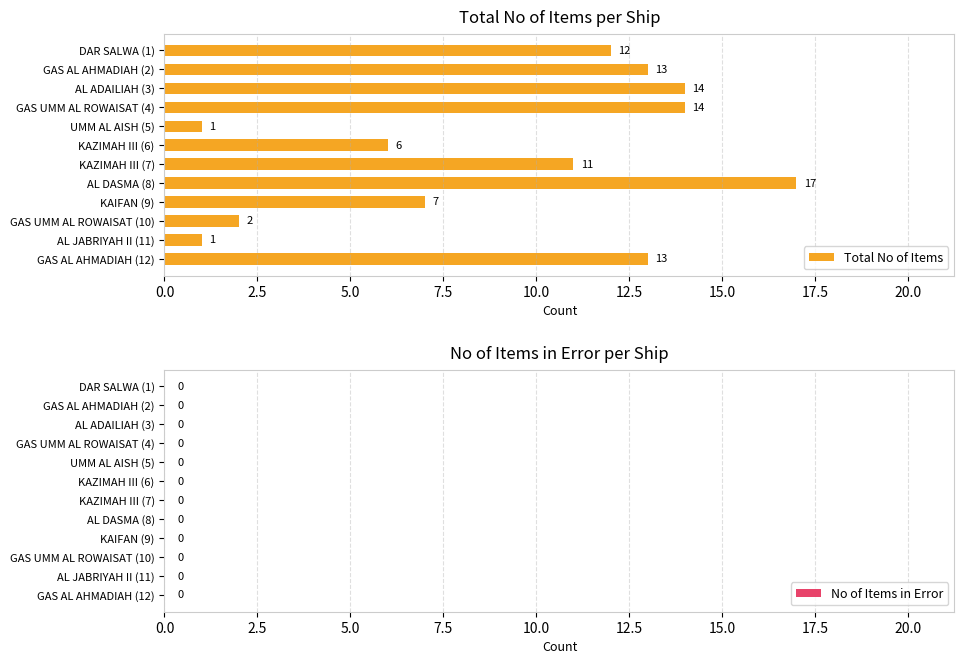

What is the average value?

9